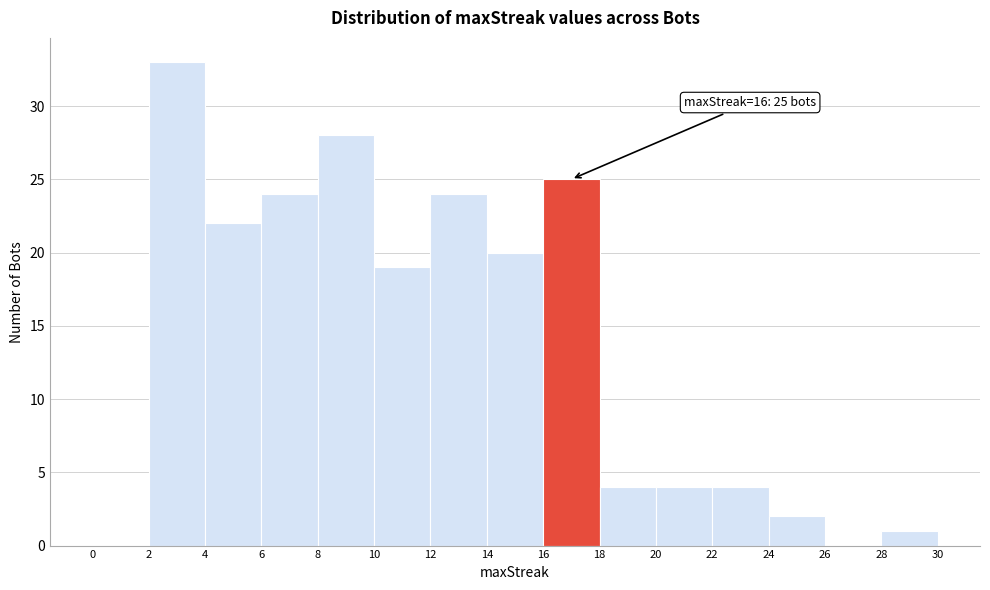

Which range on the x-axis has the tallest bar?

2 to 4